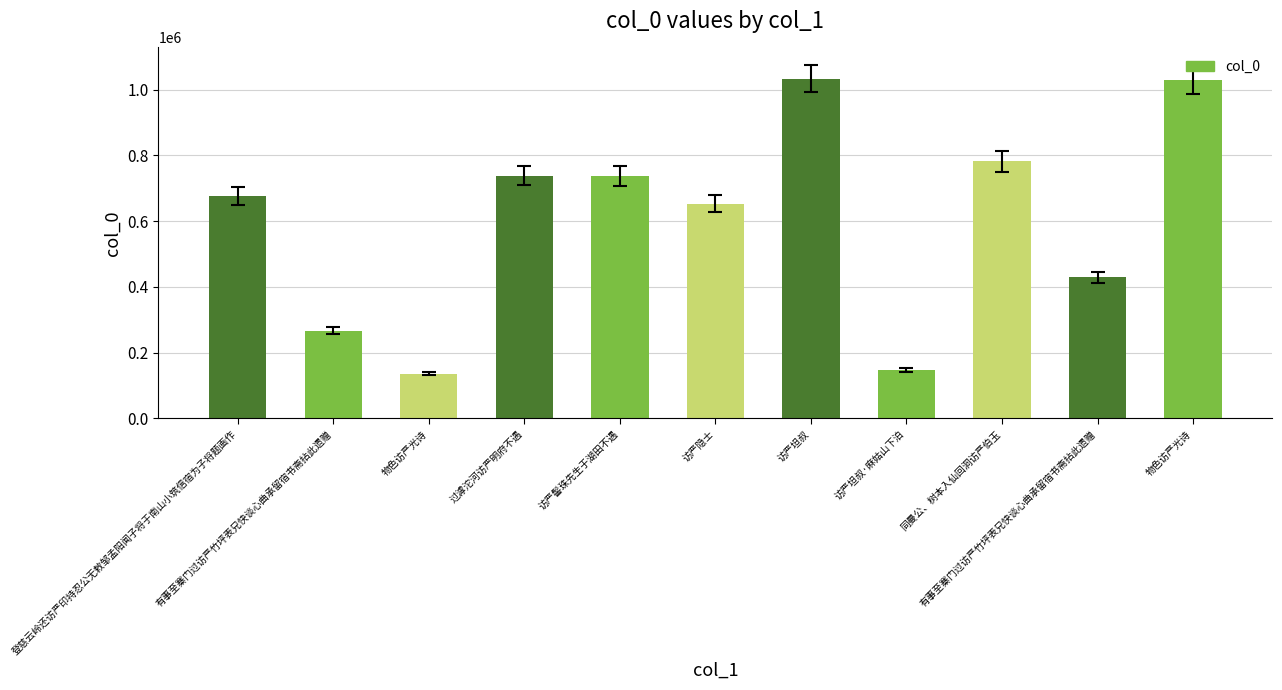

What is the change in value from 访严隐士 to 物色访严光诗?

+375165